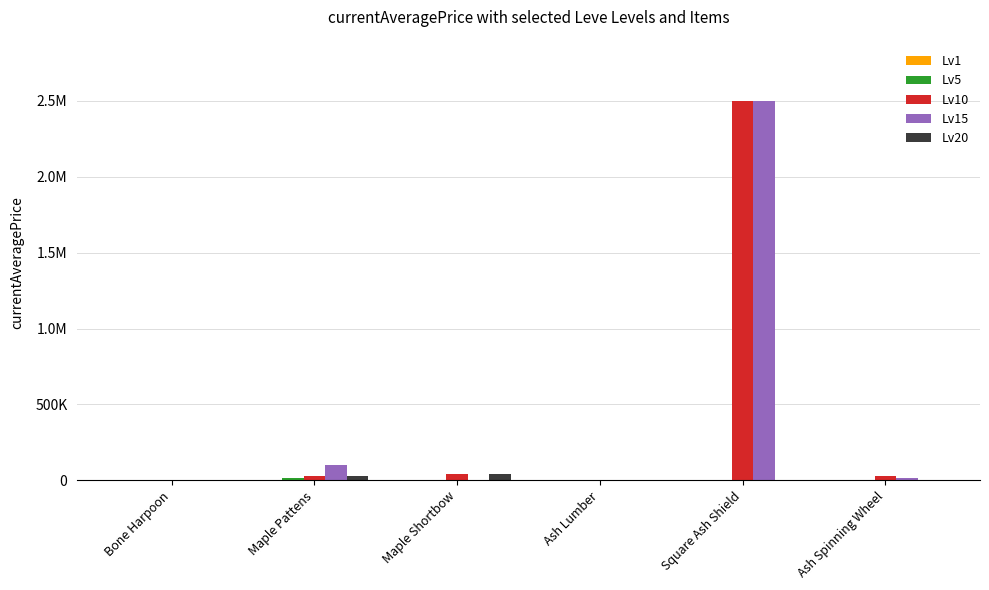

Are the bars horizontal?

No